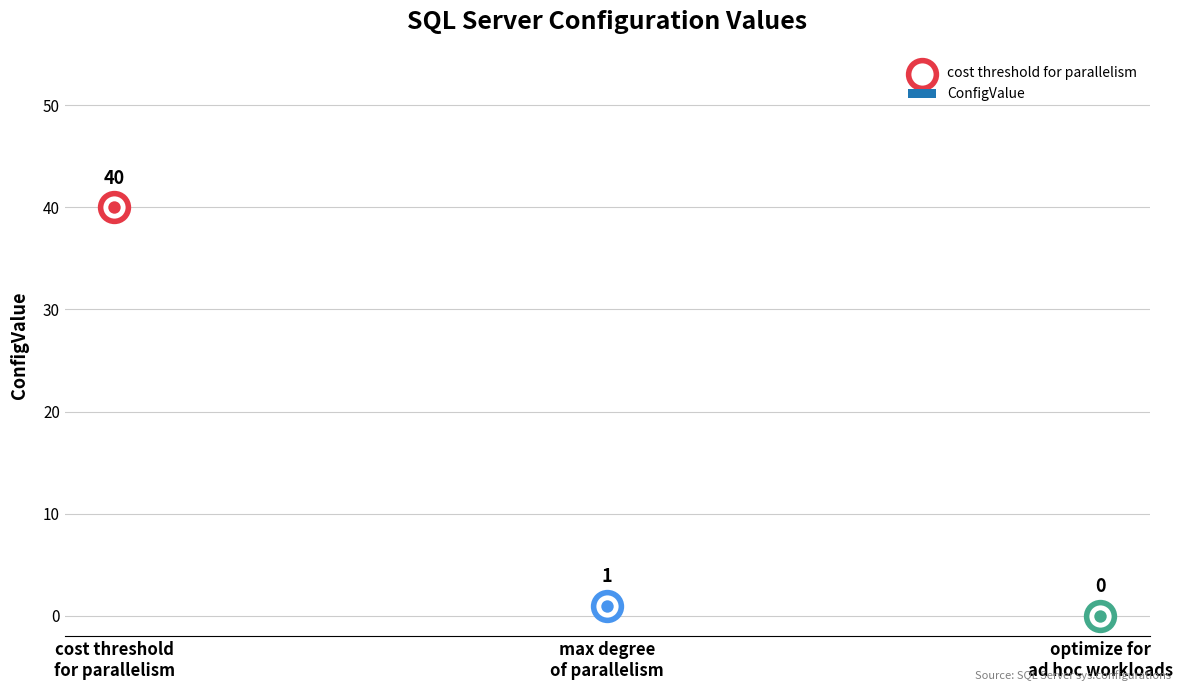

Between max degree of parallelism and cost threshold for parallelism, which is larger?

cost threshold for parallelism